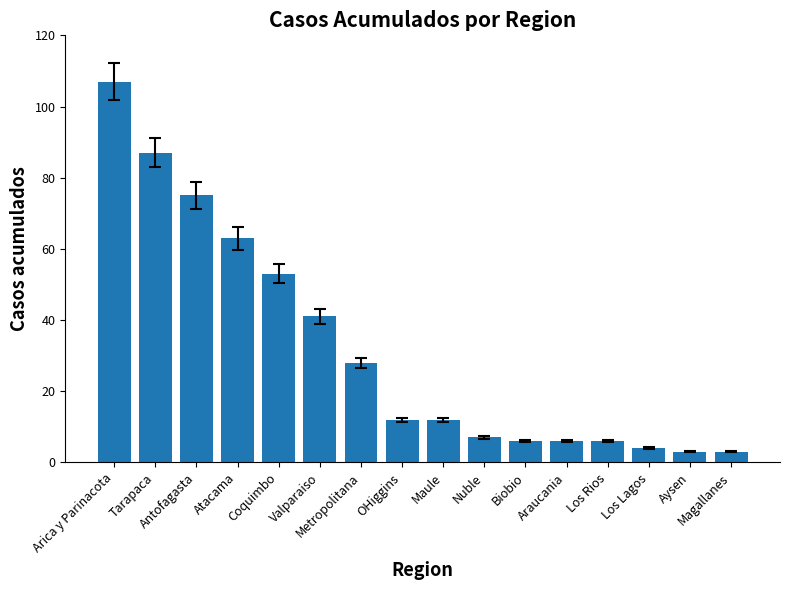

What is the sum of all values?

513